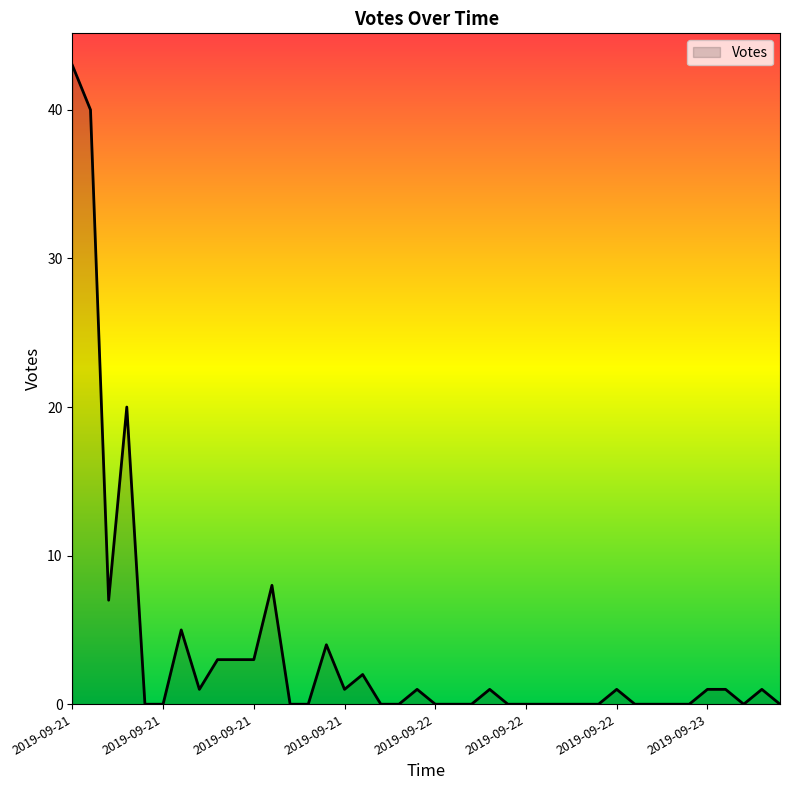

What is the difference between the maximum and minimum values?

43